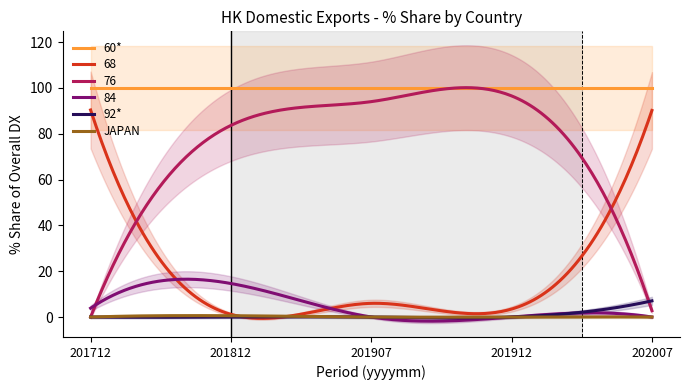

What is the difference between the maximum and second lowest values in the 201812_% Share series?

100.0